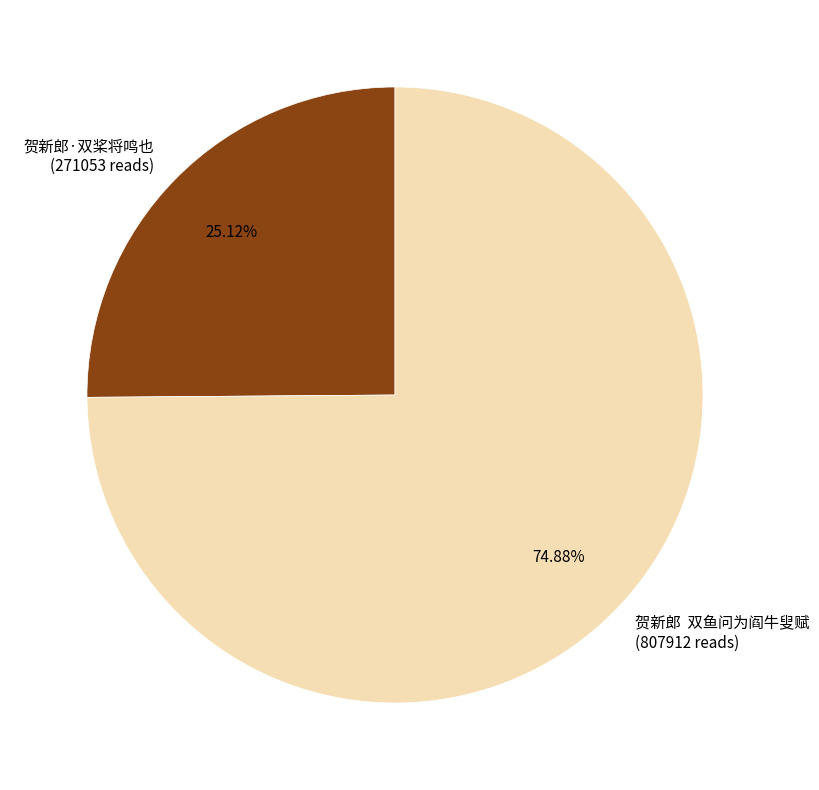

Which has a higher value, 贺新郎·双桨将鸣也 (271053 reads) or 贺新郎 双鱼问为阎牛叟赋 (807912 reads)?

贺新郎 双鱼问为阎牛叟赋 (807912 reads)